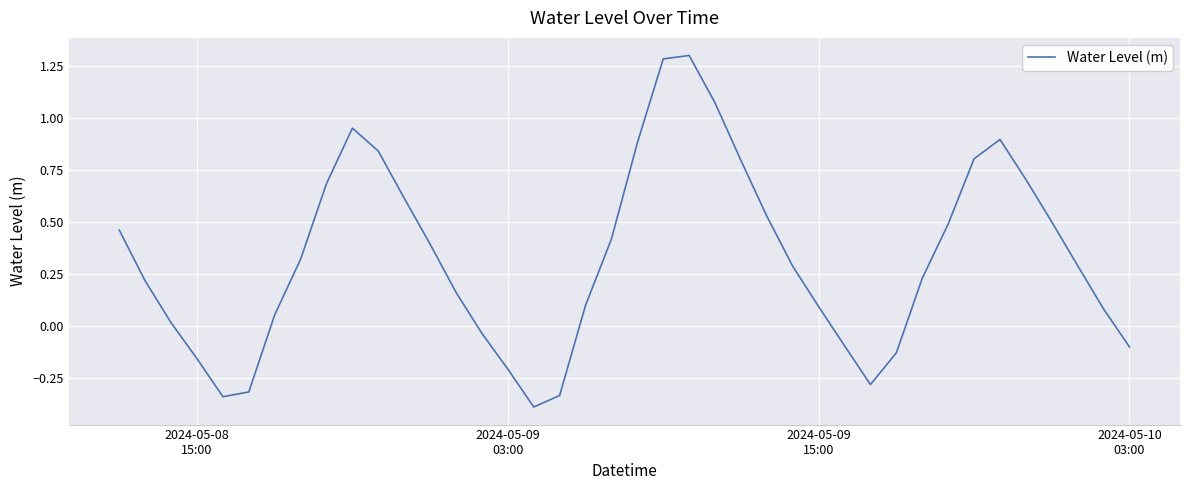

How many values are below 0?

11